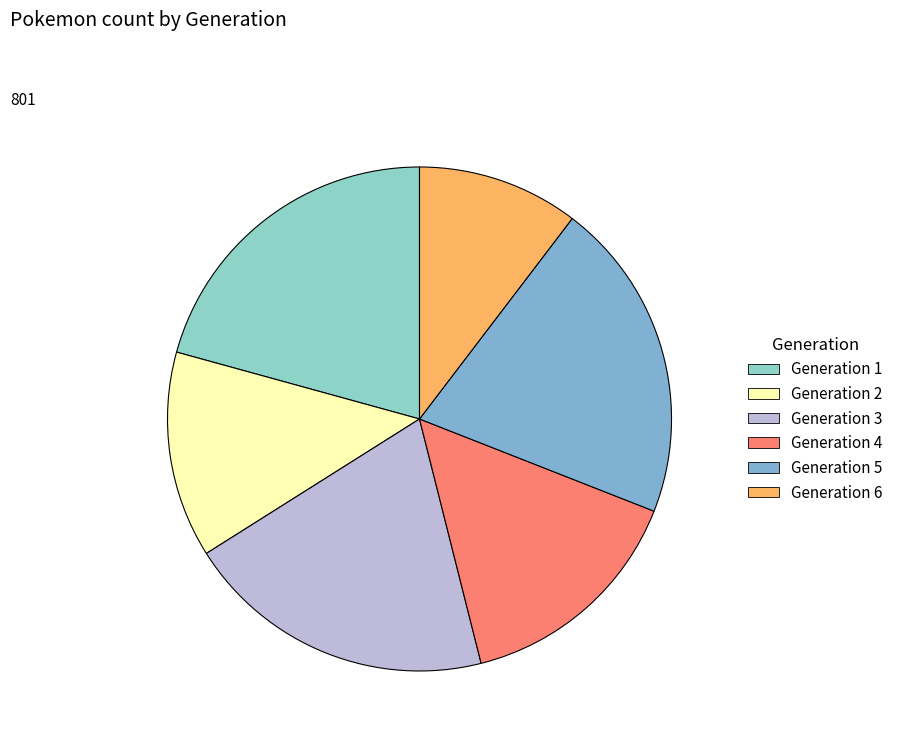

To the nearest percent, what is the combined percentage of Generation 2 and Generation 6?

24%